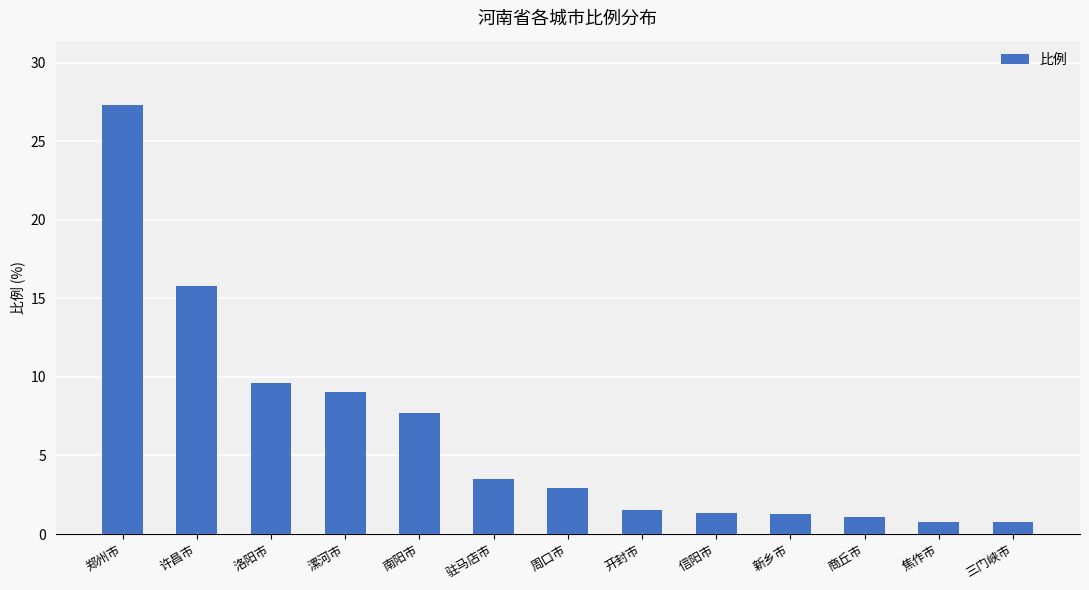

What position from the right is 三门峡市?

1